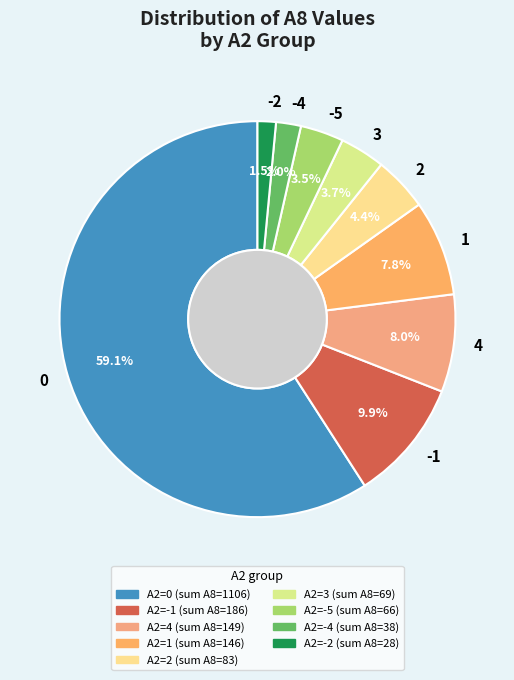

The 0 slice represents 10% of the pie. True or false?

False